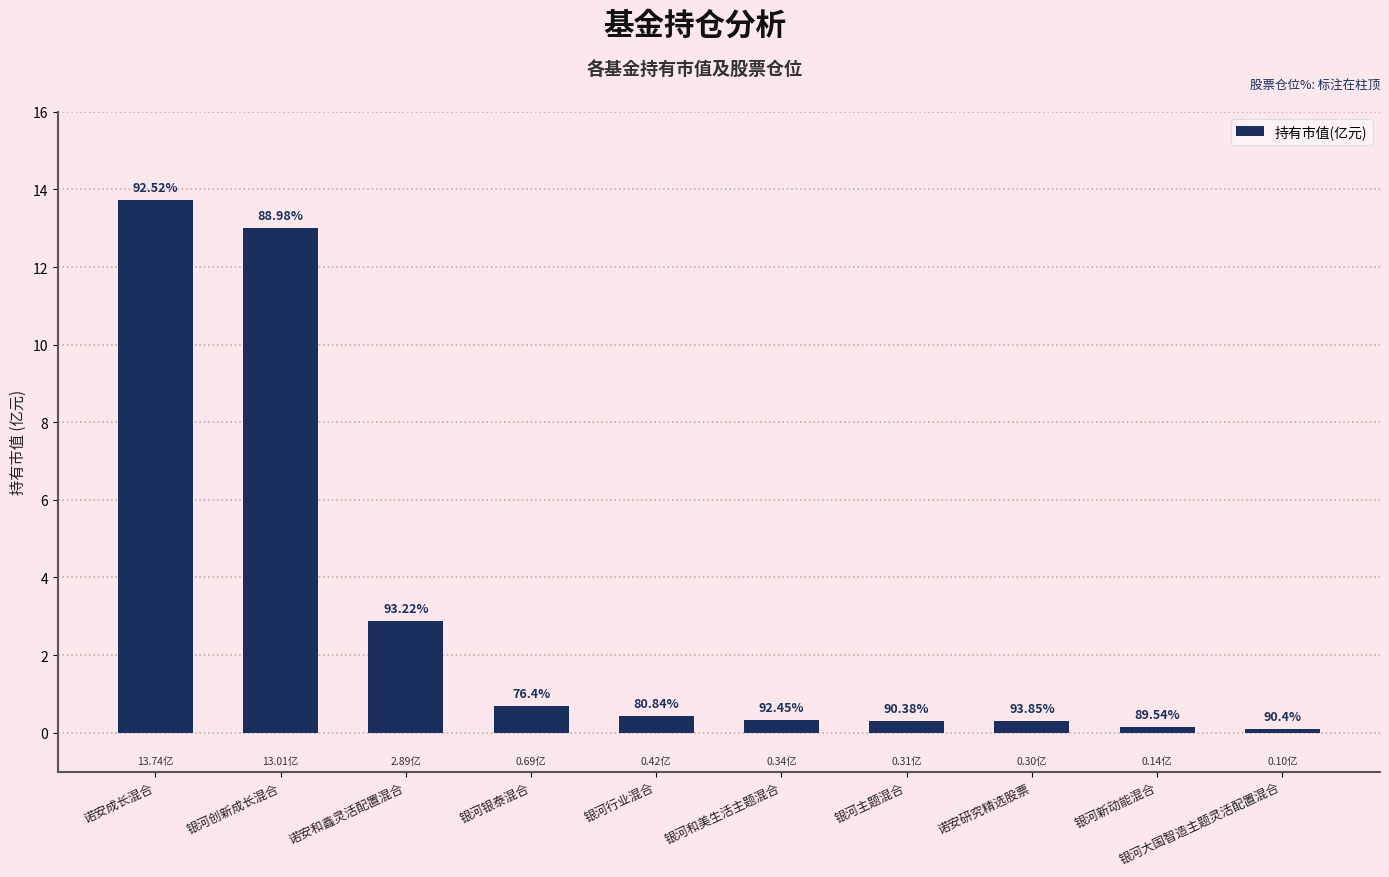

What is the sum of all values?

31.9